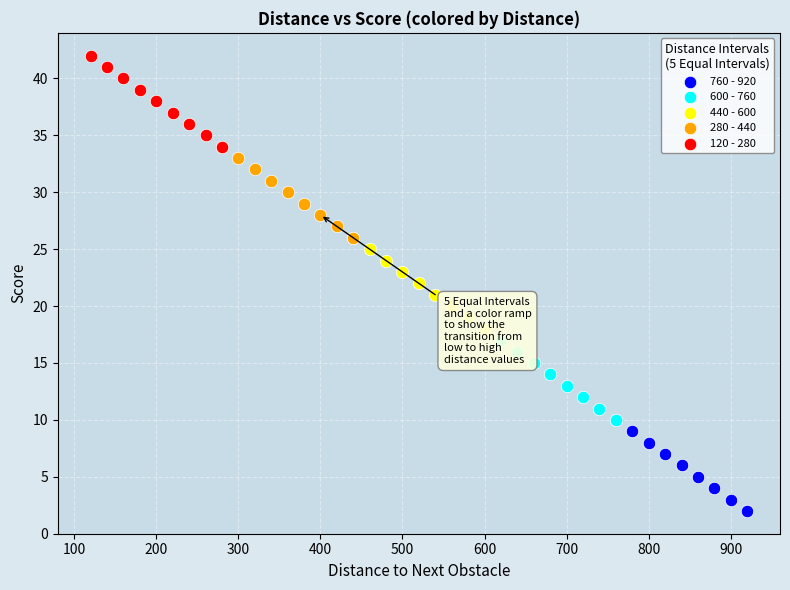

Which series contains the highest Y value?

120 - 280